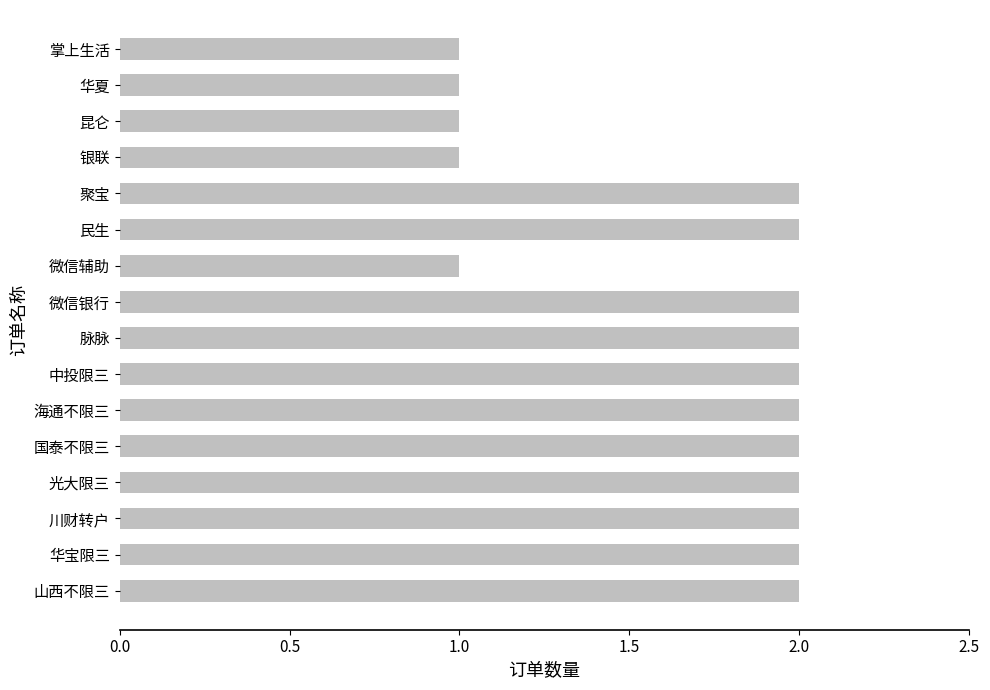

What is the sum of all values?

27